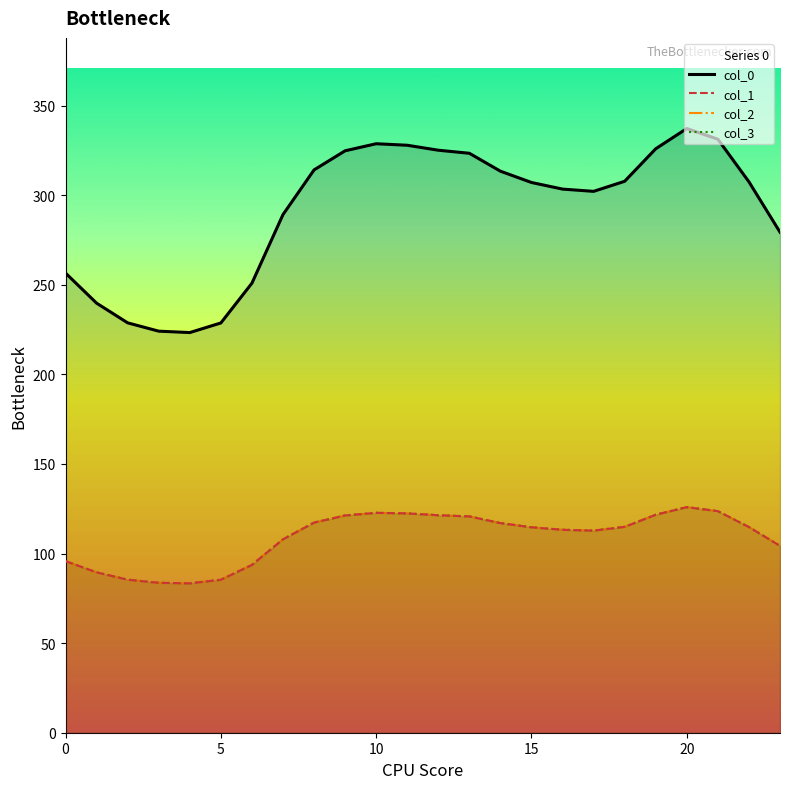

True or false: col_0 and col_3 cross at least once.

False